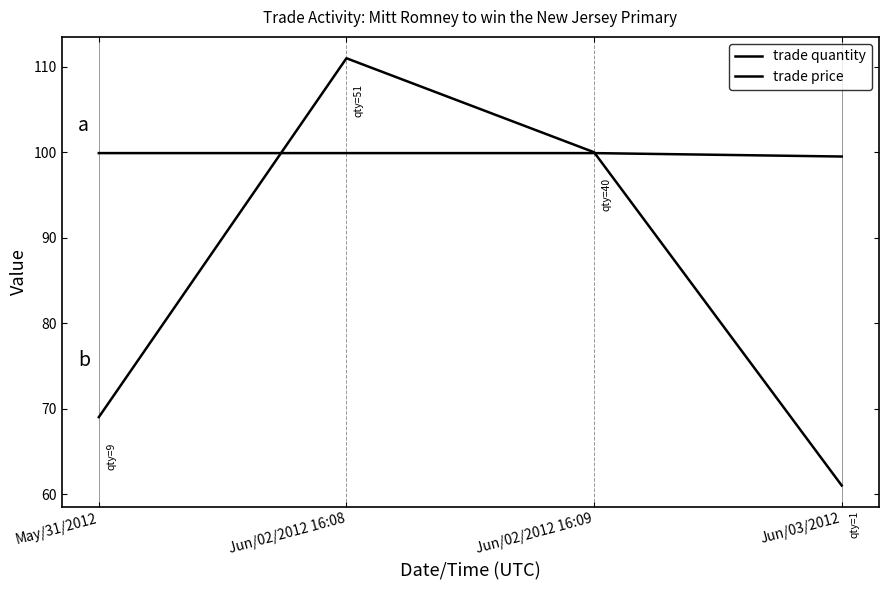

True or false: trade price has a value of 64.8 at Jun/03/2012.

False